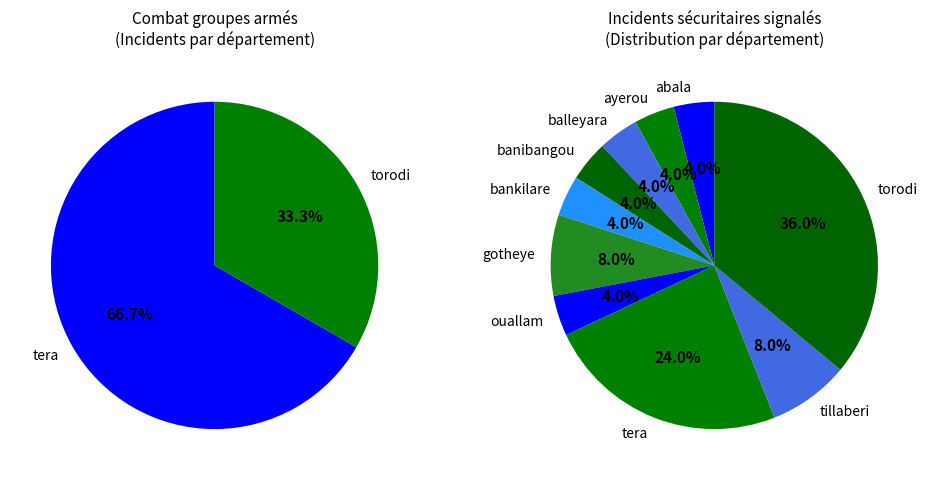

Between bankilare and abala, which is larger?

bankilare